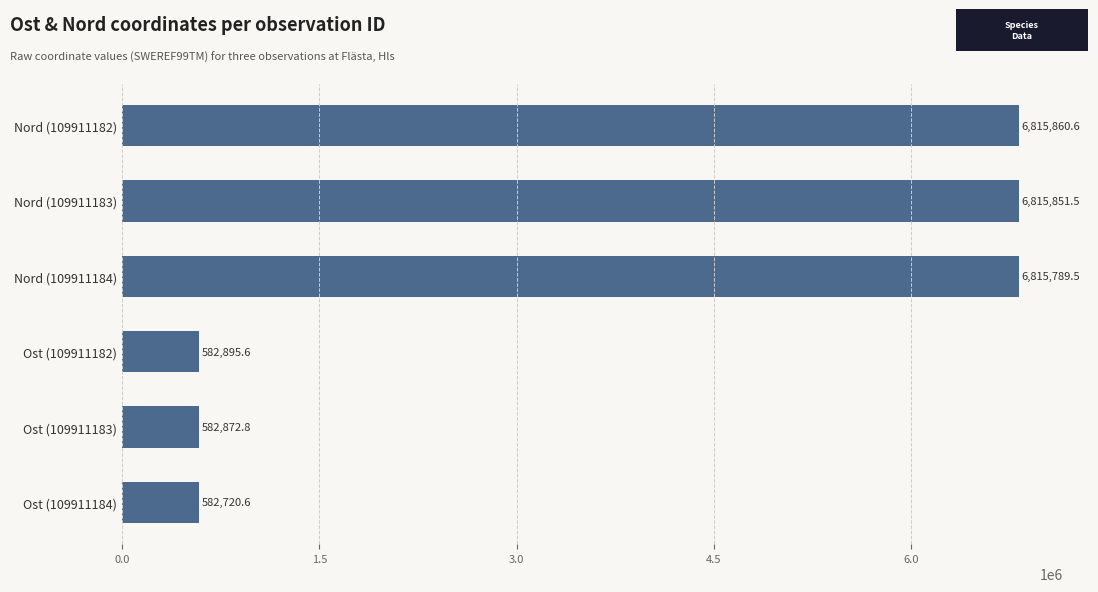

Reading top to bottom, what are all the values shown in this chart?

Nord (109911182)=6815860.6	Nord (109911183)=6815851.5	Nord (109911184)=6815789.5	Ost (109911182)=582895.6	Ost (109911183)=582872.8	Ost (109911184)=582720.6